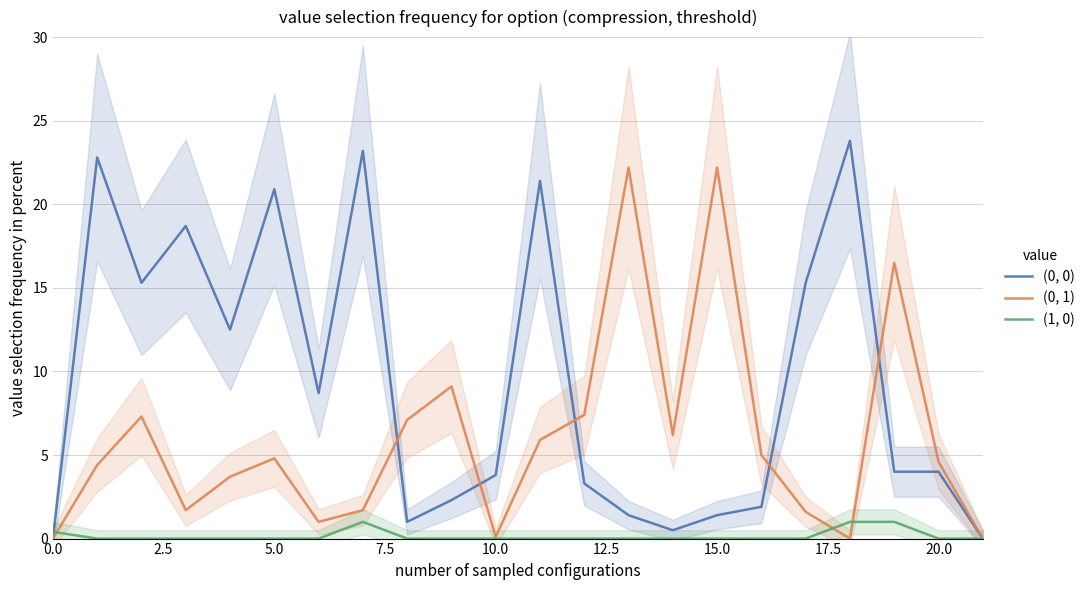

What are all the series names shown in the legend?

(0, 0), (0, 1), (1, 0)